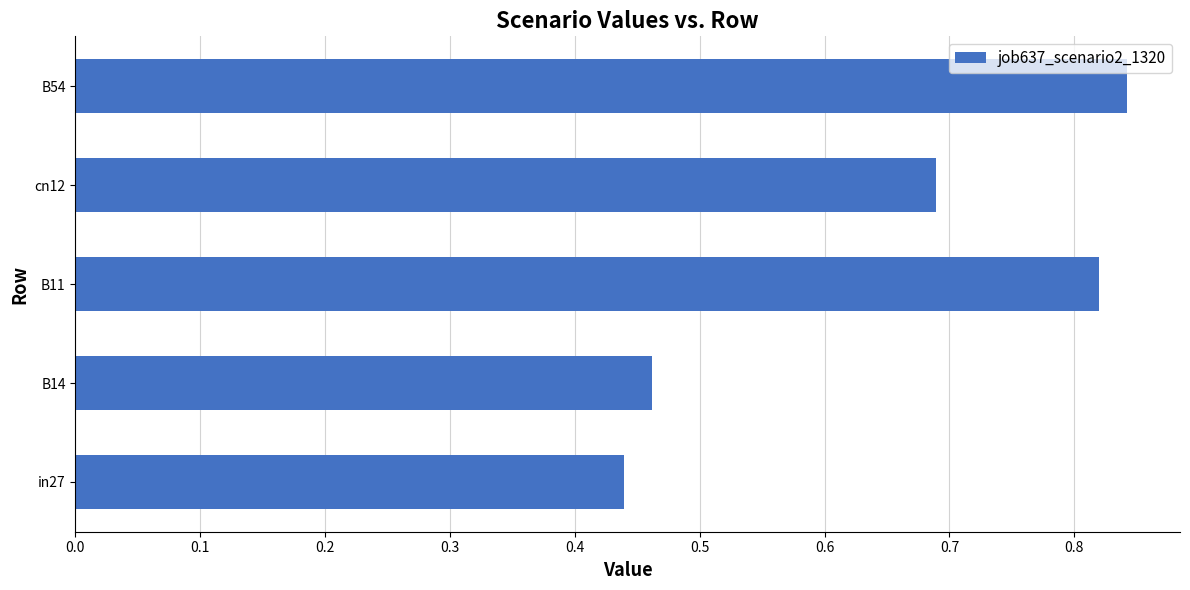

The chart shows a value of 1.4 at B54. True or false?

False